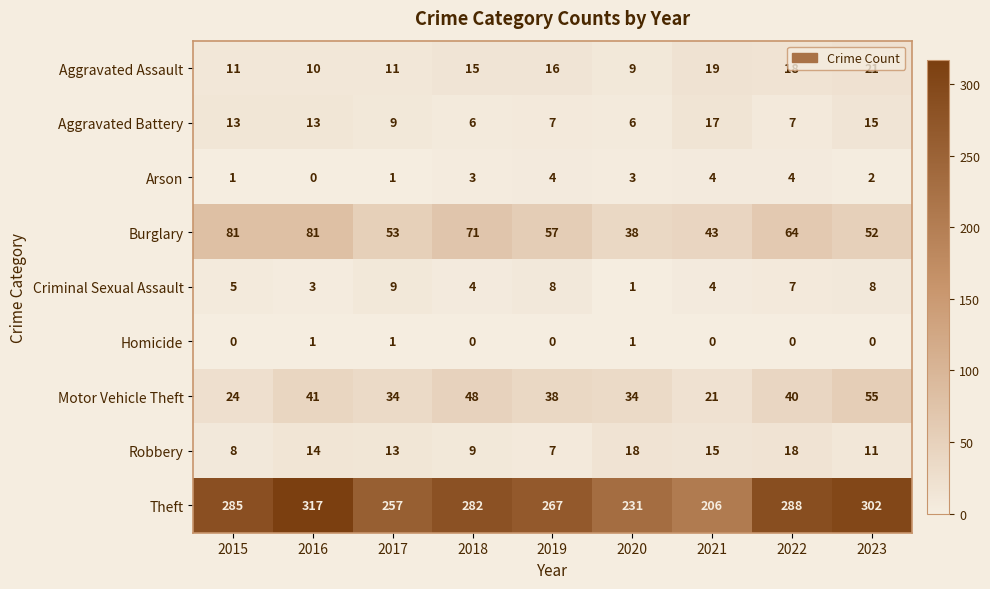

How many Arson values are between 1 and 4?

8